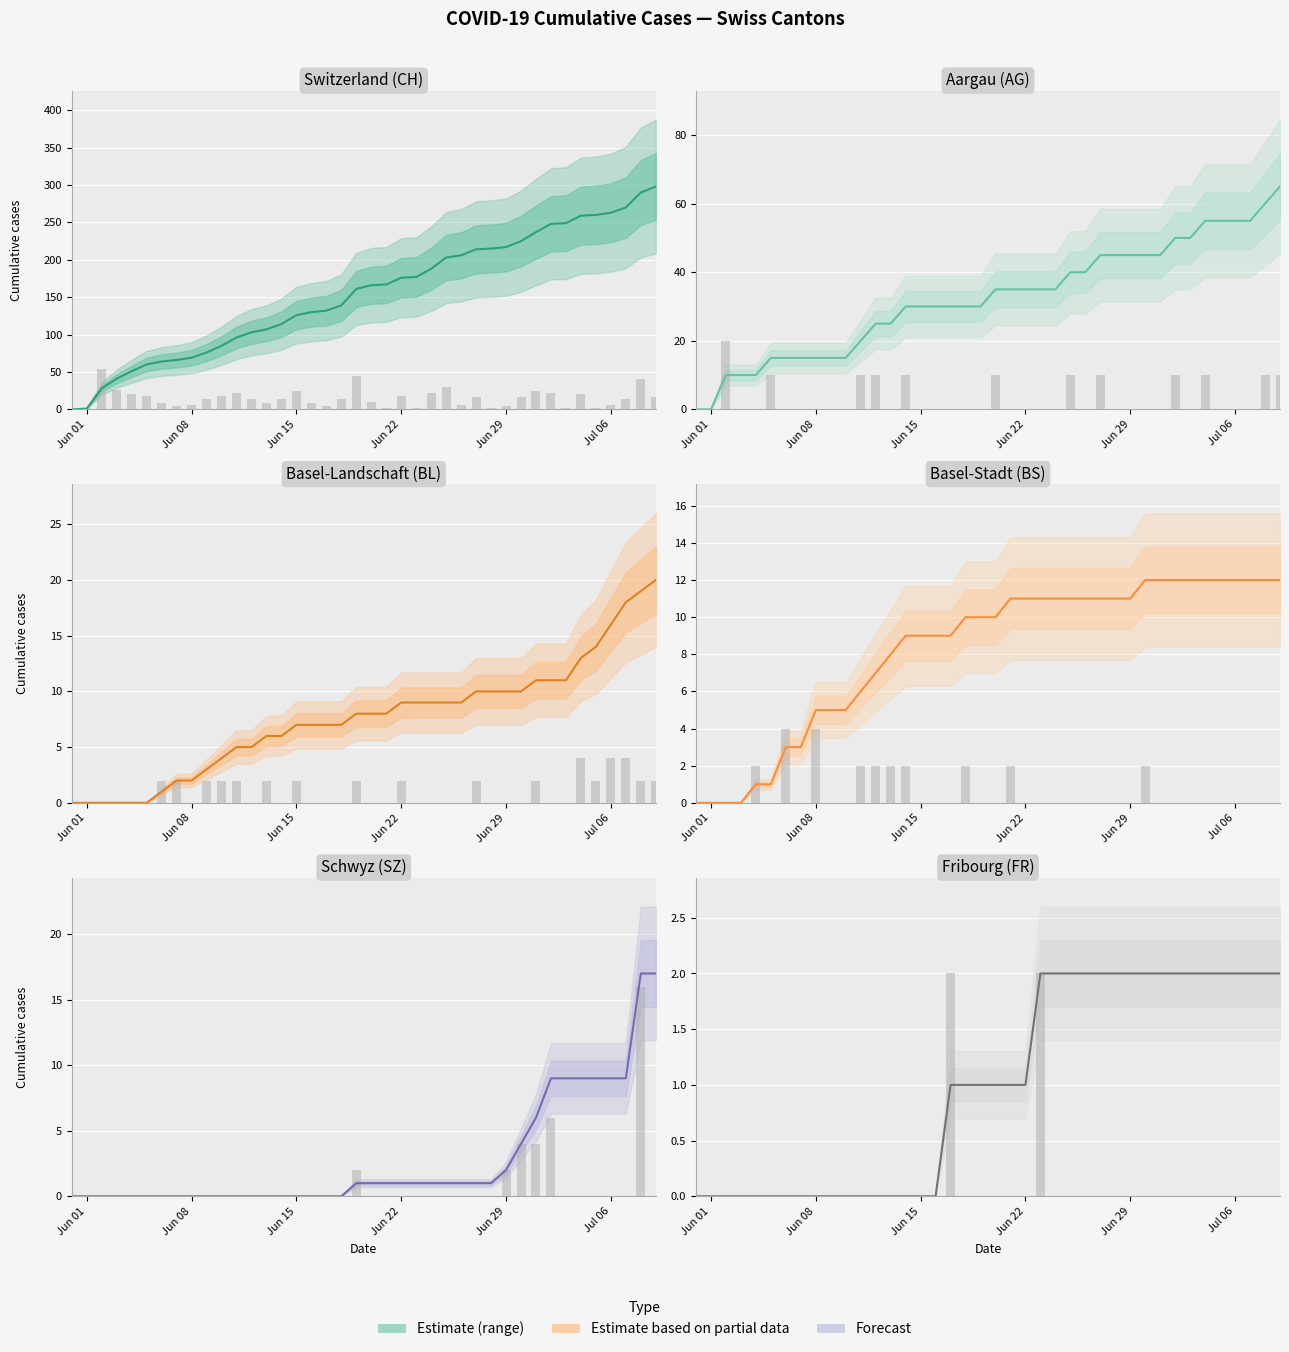

How many positive values does the CH series have?

39